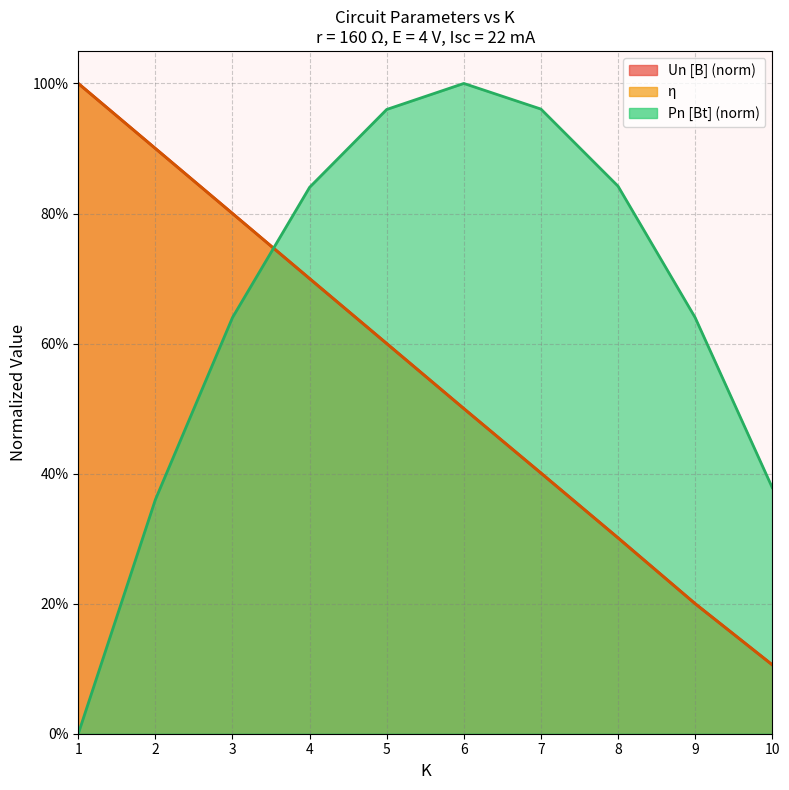

Which has a higher value, 3 or 8?

3